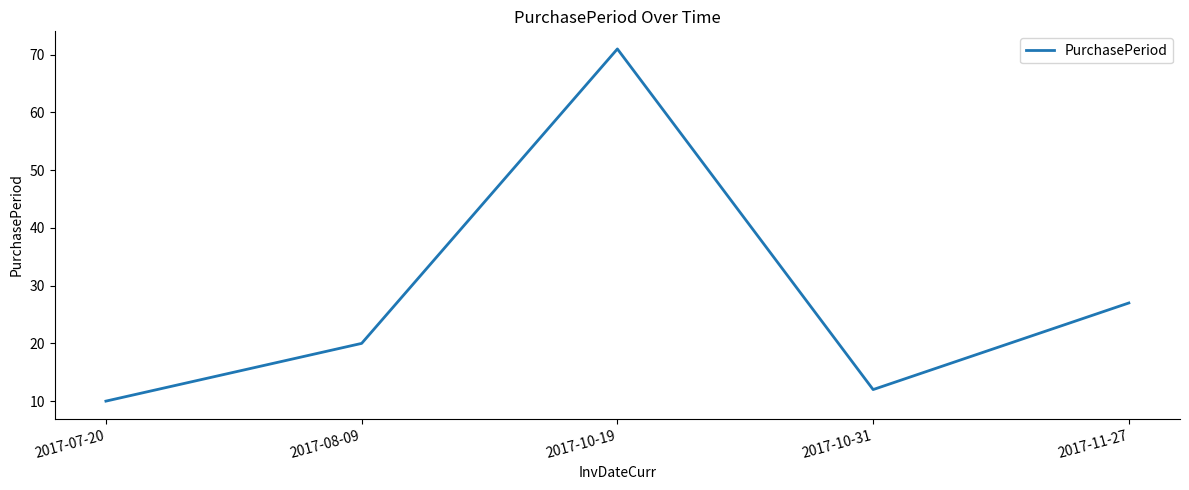

The chart shows a value of 71 at 2017-10-19. True or false?

True